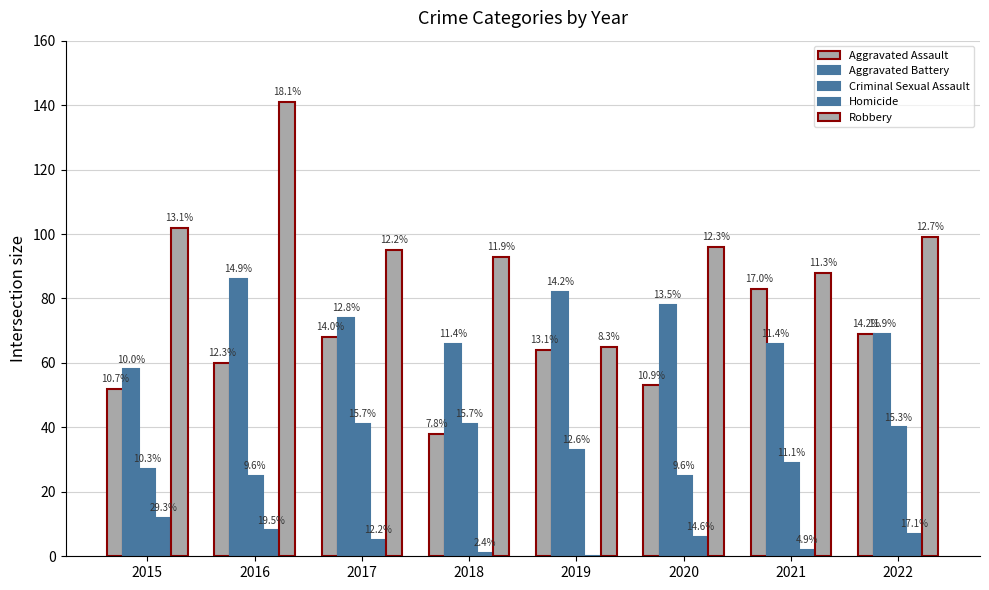

Are the bars horizontal?

No